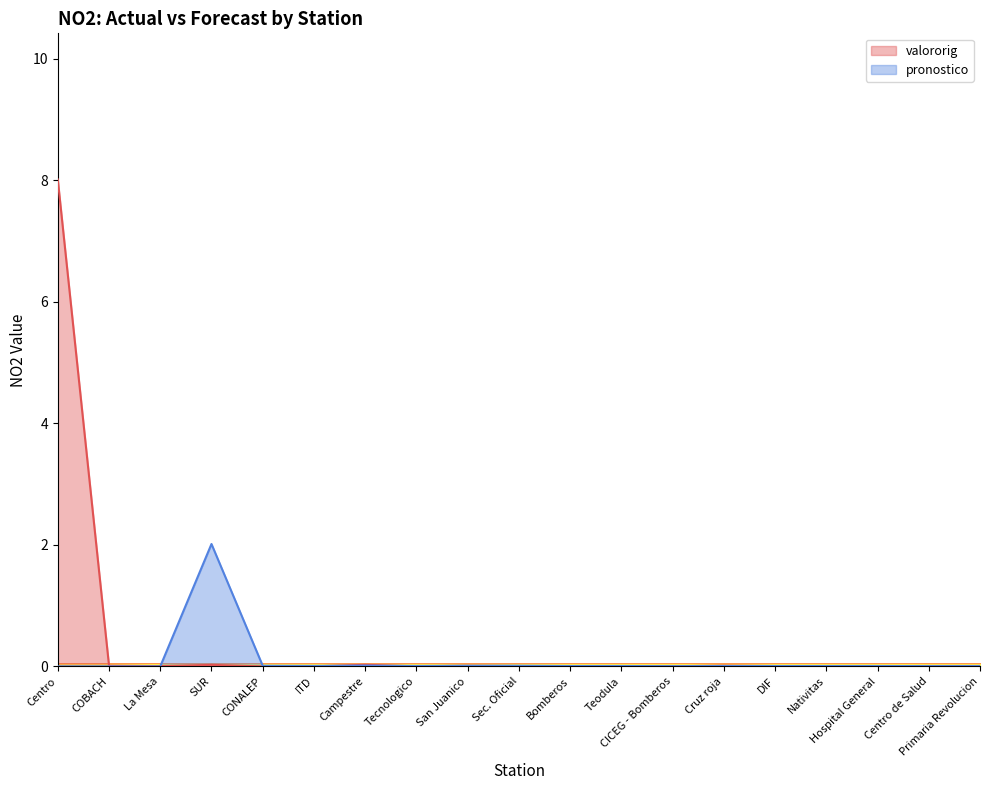

Which category has the lowest value in the valororig series?

CONALEP